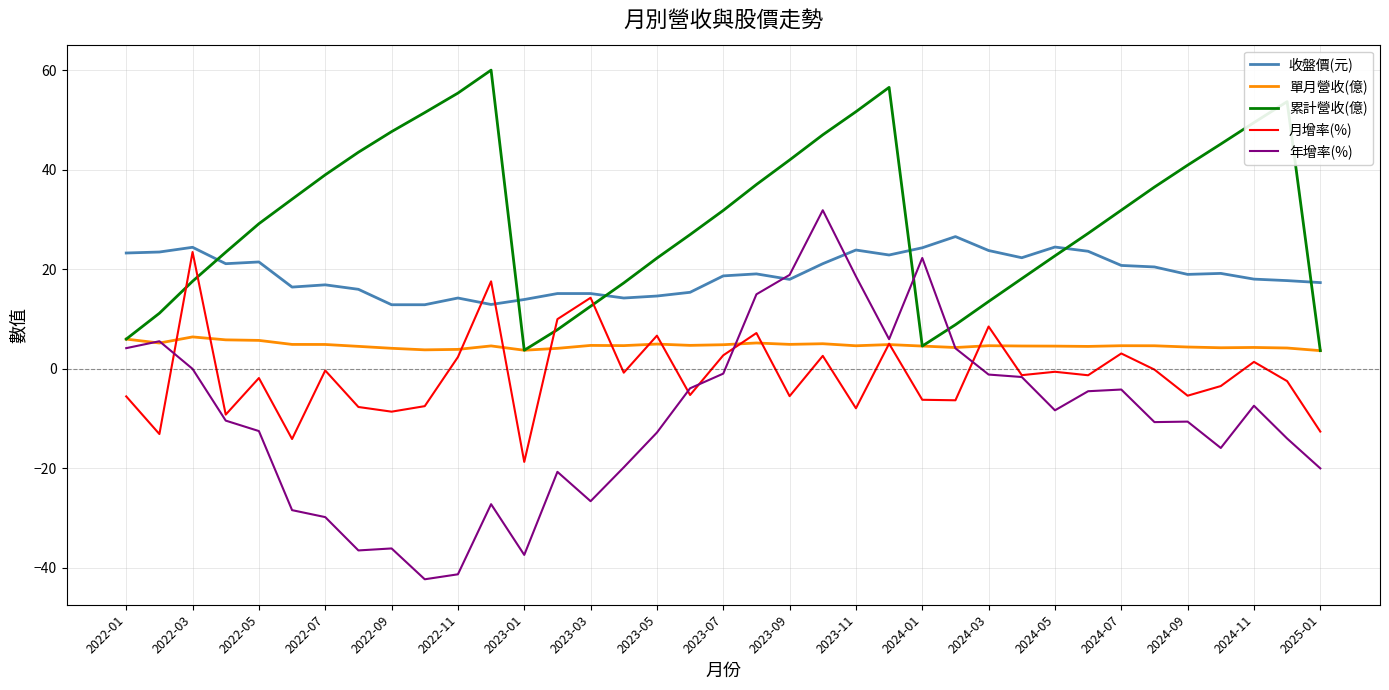

Which series has the largest total across all categories?

累計營收(億)